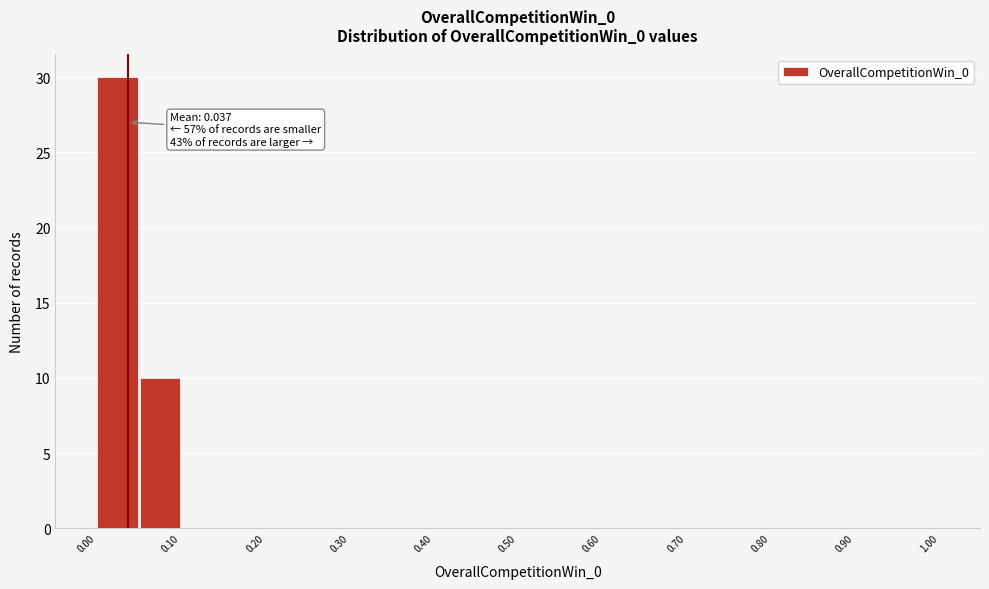

Which range on the x-axis has the tallest bar?

0.00 to 0.05